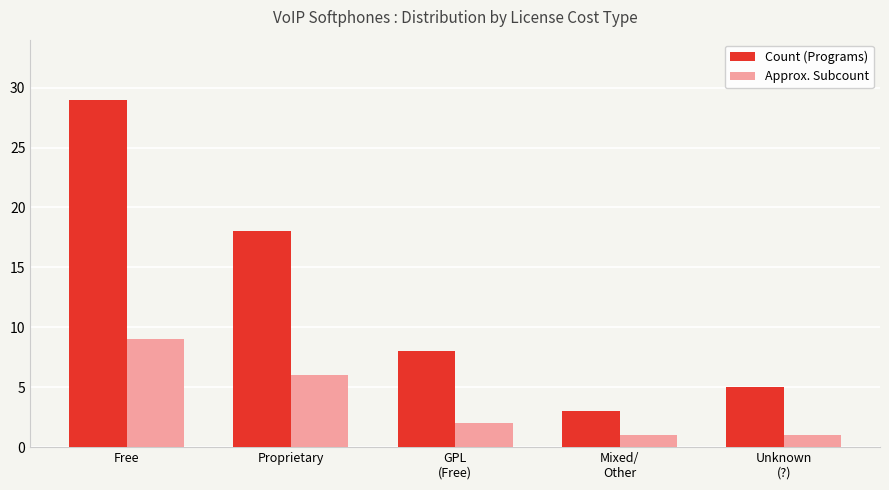

List the series in order of their peak value, highest first.

Count (Programs), Approx. Subcount